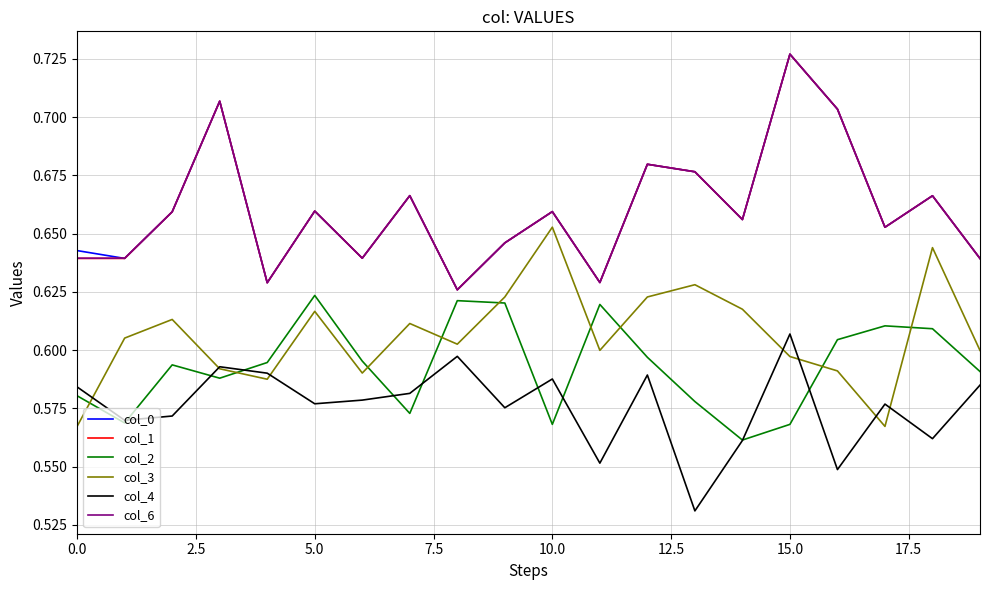

True or false: col_1 and col_2 intersect in this chart.

False